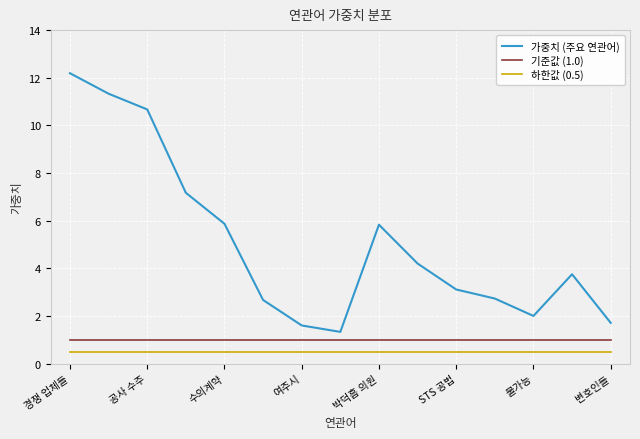

True or false: 가중치 (주요 연관어) and 하한값 (0.5) cross at least once.

False